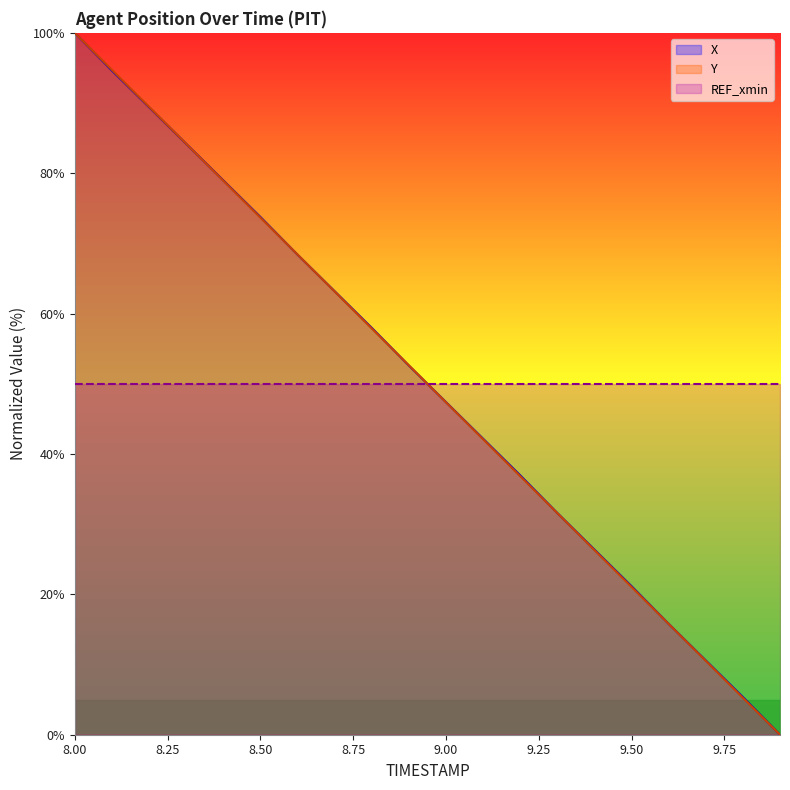

What are all the series names shown in the legend?

X, Y, REF_xmin